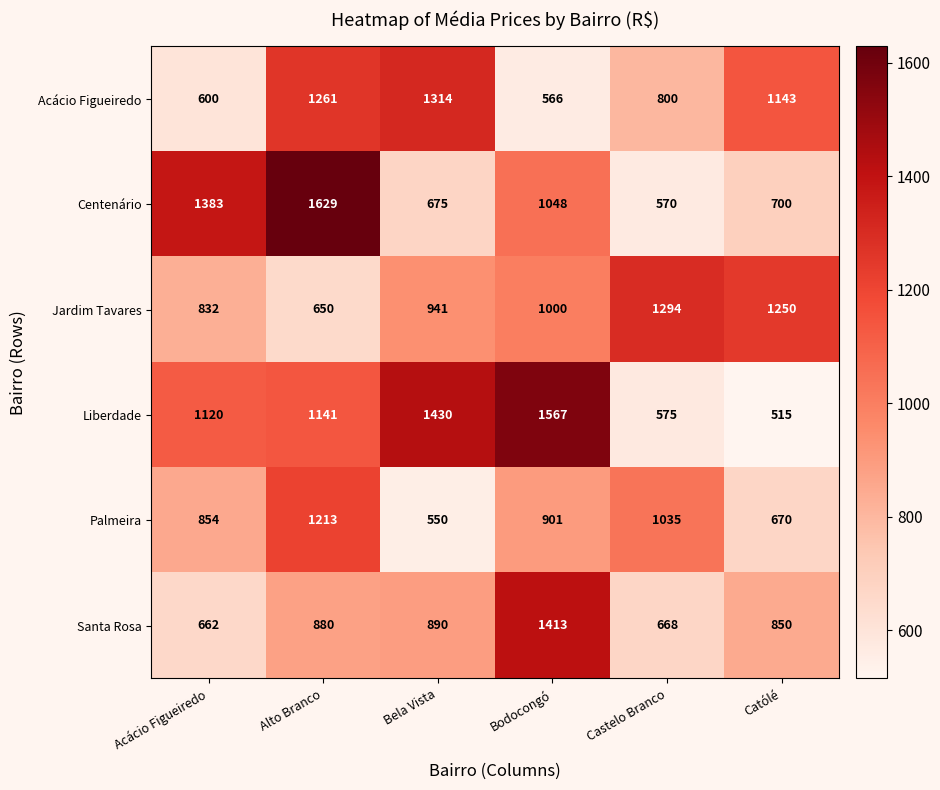

At how many categories does at least one series exceed 1192?

6